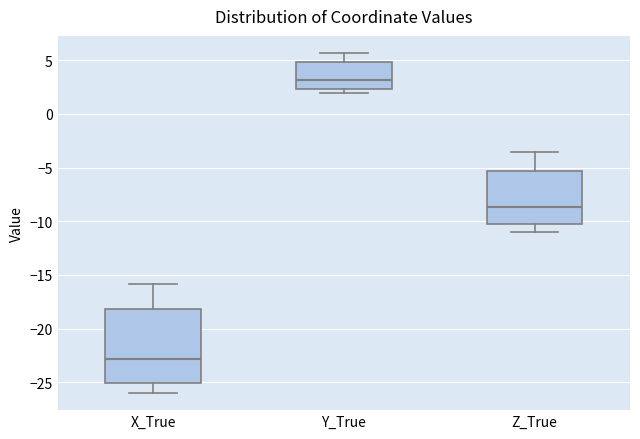

Comparing the boxes themselves (not the whiskers), which one is the tallest?

X_True